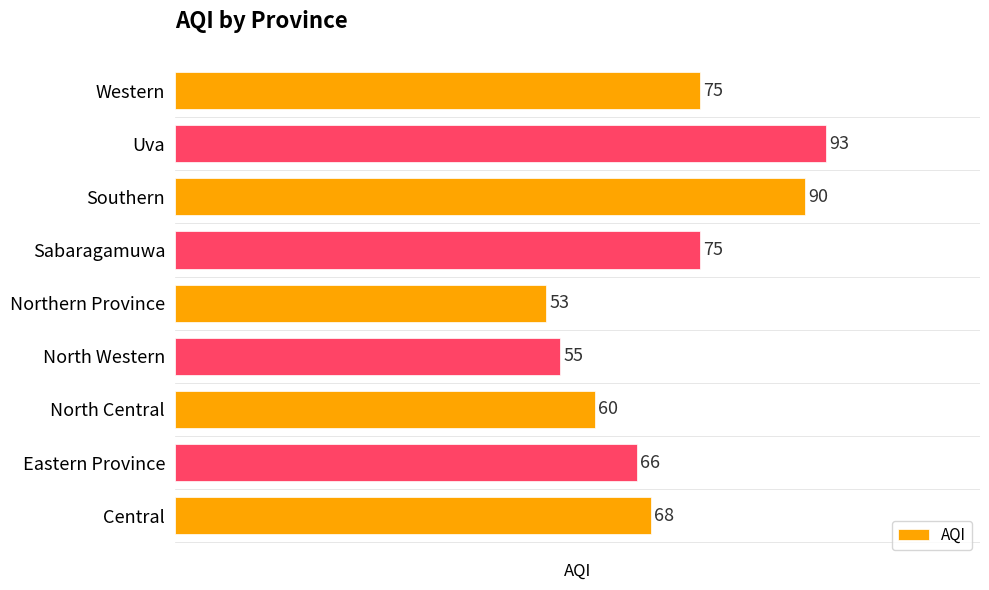

Does the chart contain any negative values?

No